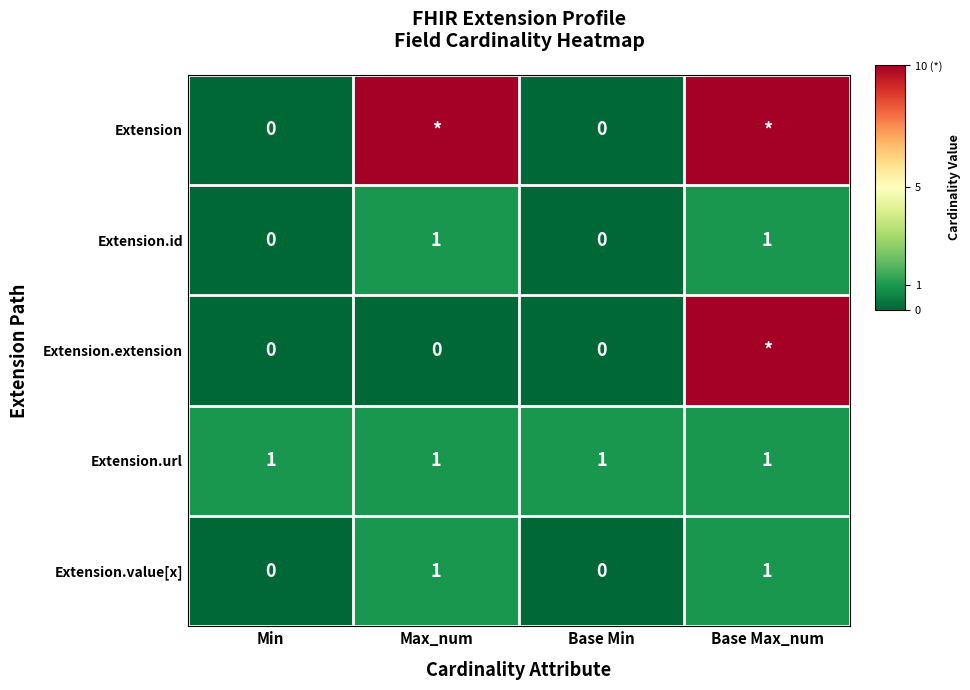

Count the Extension.value[x] values in the range 0 to 1.

4